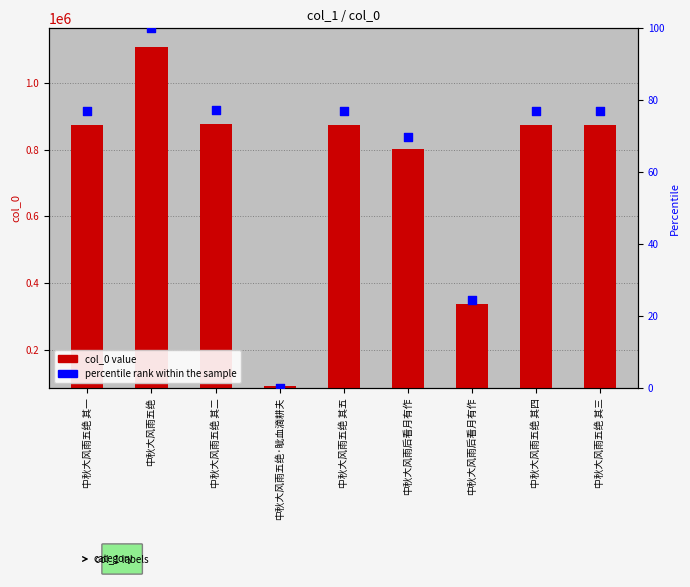

Is the value of col_0 value at 中秋大风雨五绝 其四 greater than the value of percentile rank within the sample at 中秋大风雨五绝 其三?

Yes